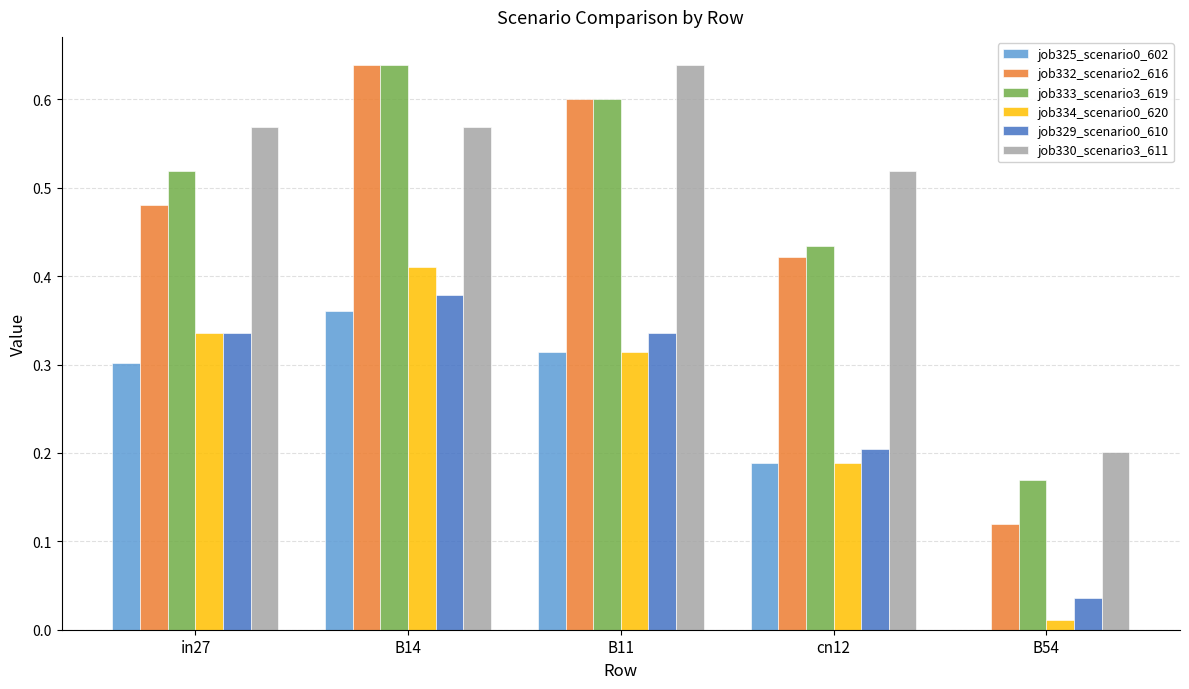

What is the total value across all series at in27?

2.5